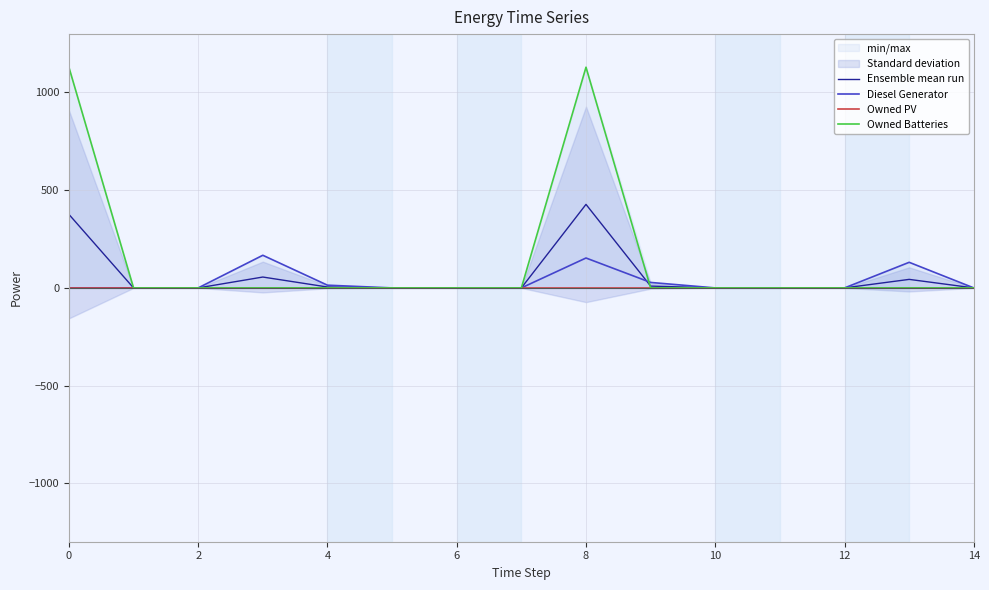

What is the sum of all Owned Batteries values?

2258.0